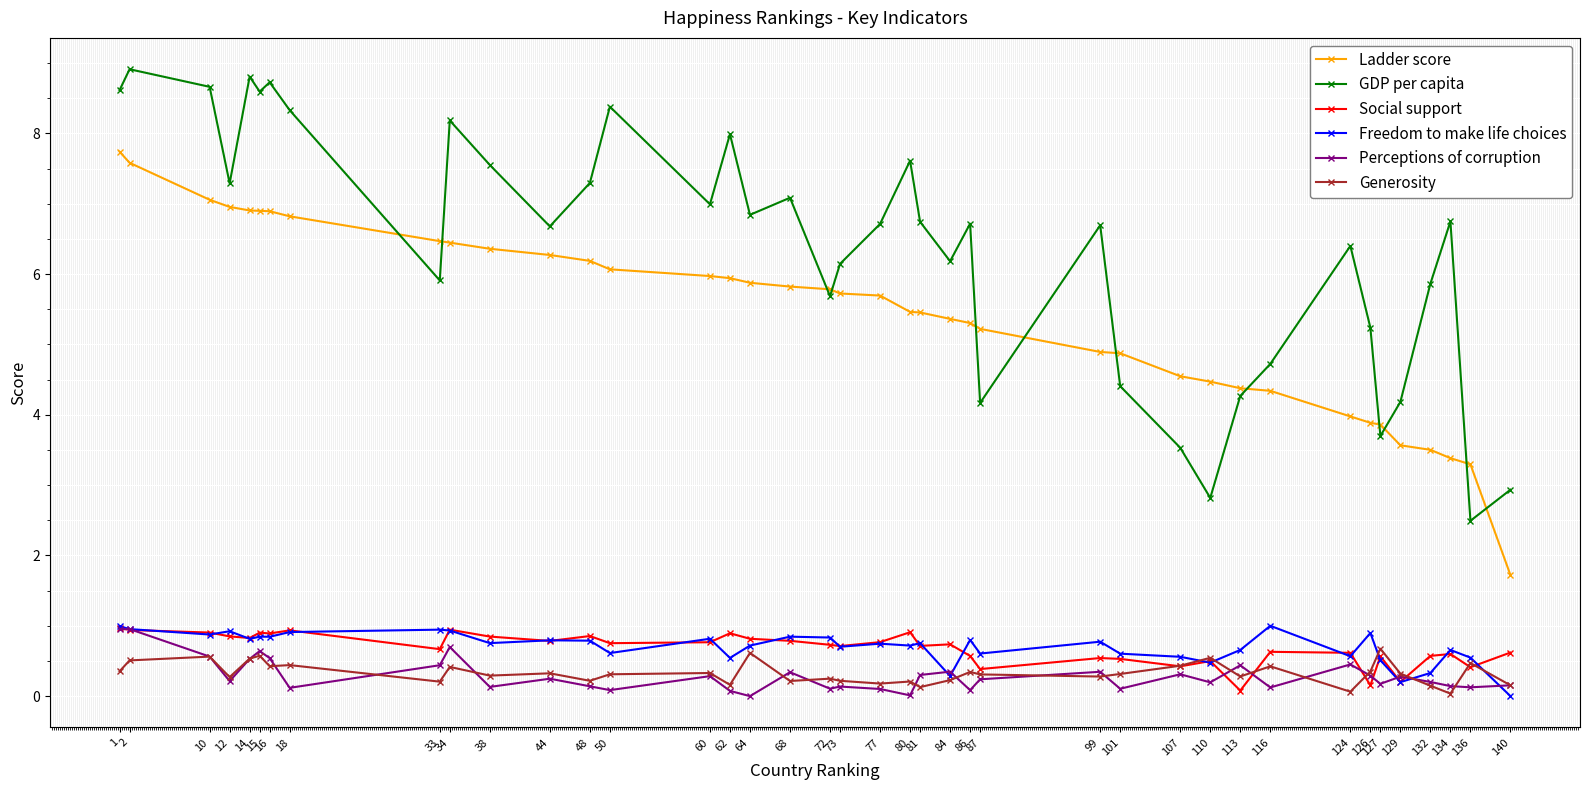

True or false: GDP per capita and Freedom to make life choices cross at least once.

False